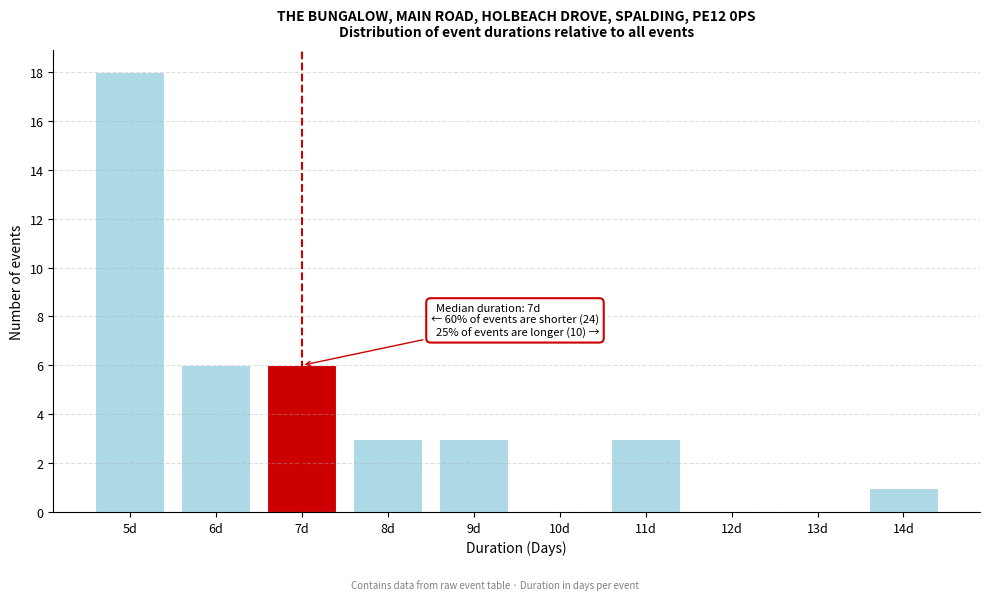

Which range on the x-axis has the tallest bar?

4.5 to 5.5